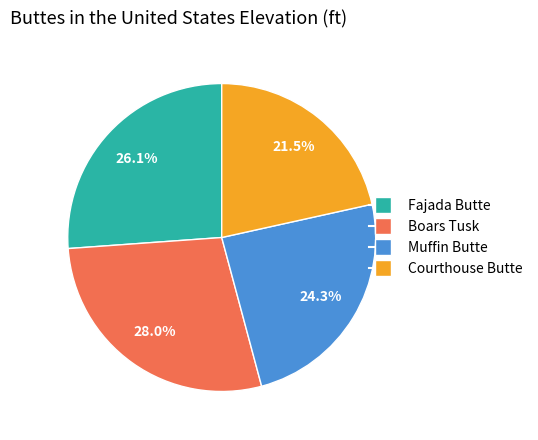

What percentage is NOT represented by Muffin Butte?

75.7%